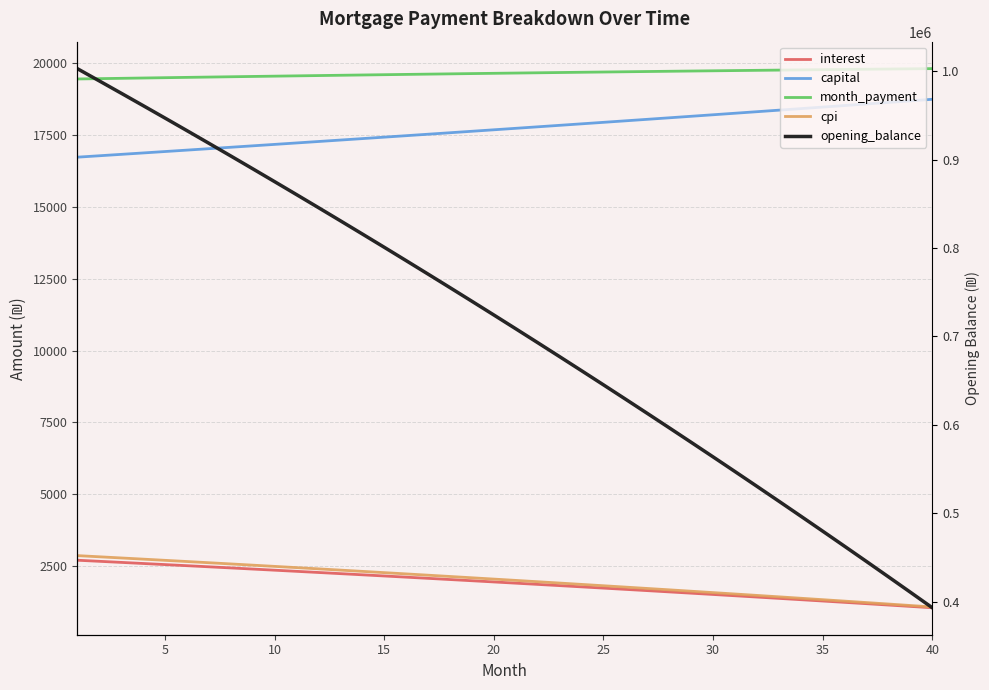

What is the value of the interest point at the 34th from the left?

1345.6